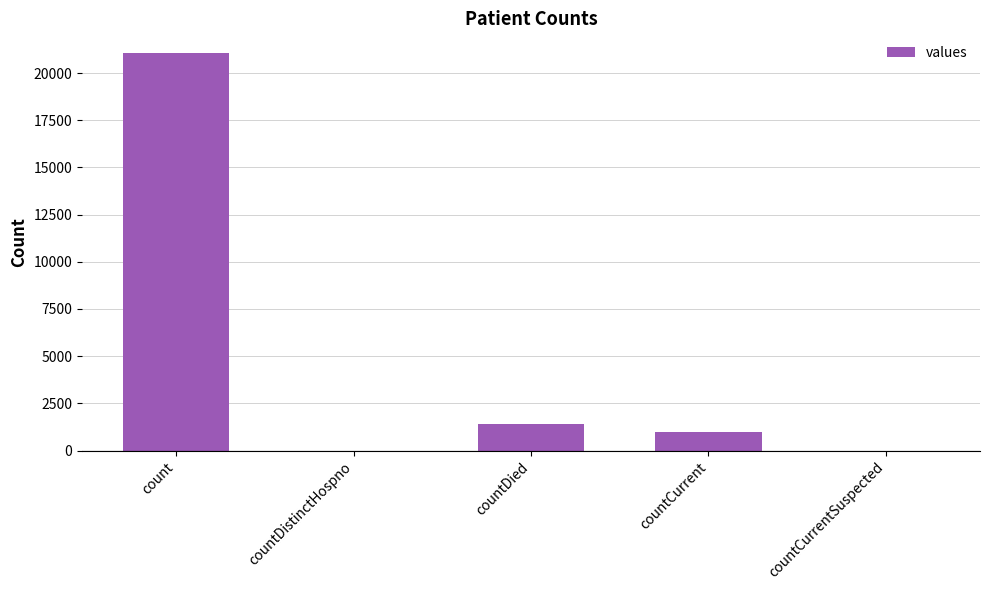

What is the maximum value shown in the chart?

21050